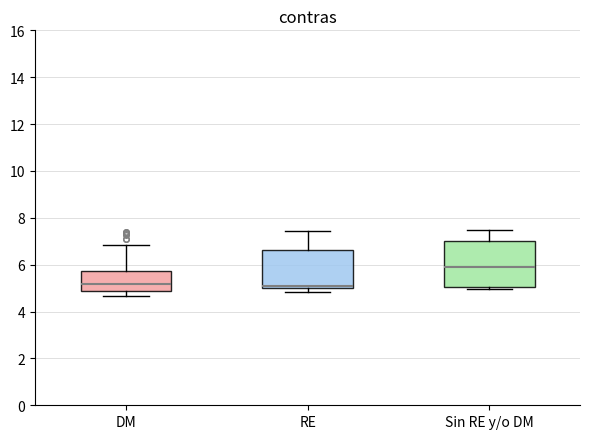

Reading left to right, read every box against the y-axis: the position of its median line, the range the box covers, and the ends of its whiskers. The values are not printed on the chart, so give them approximately, as read against the axis.

DM: median 5.2, box 4.8 to 5.8, whiskers 4.6 to 6.8
RE: median 5.2, box 5.0 to 6.6, whiskers 4.8 to 7.4
Sin RE y/o DM: median 5.8, box 5.0 to 7.0, whiskers 5.0 (just below the box's lower edge) to 7.4